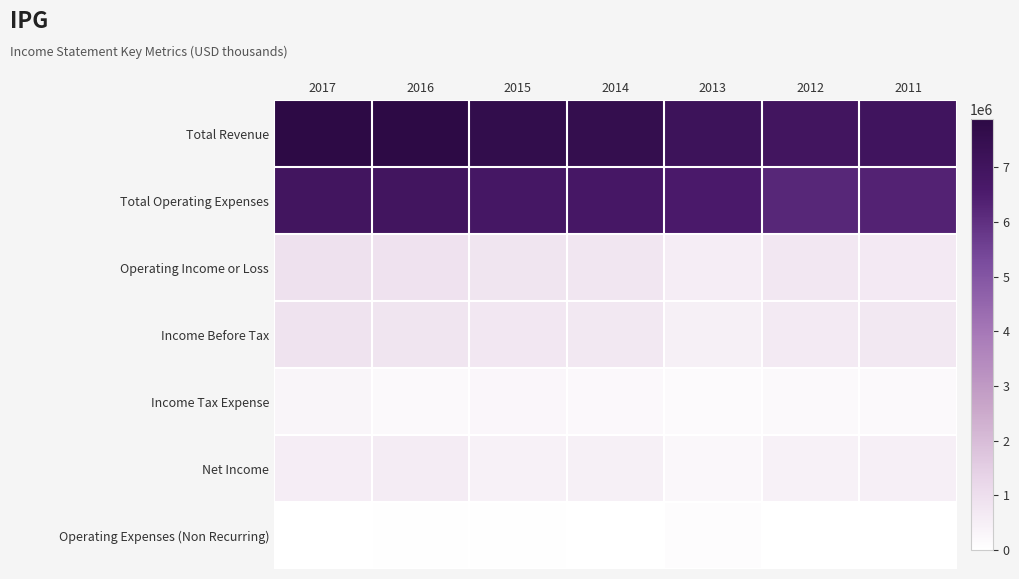

What is the spread (max minus min) of values at 2013?

7018000